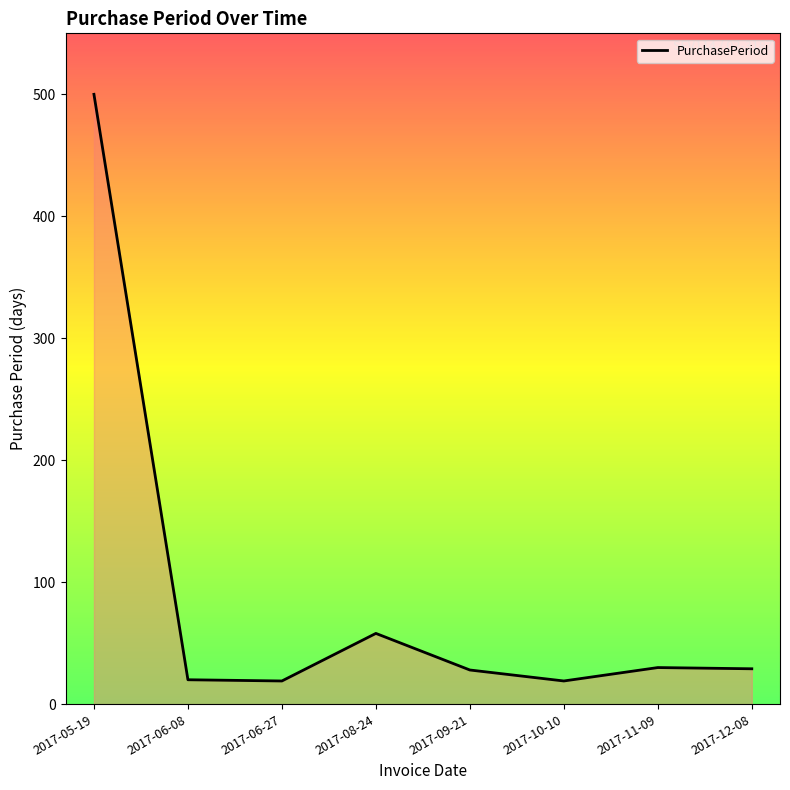

What is the difference between the maximum and second lowest values?

481